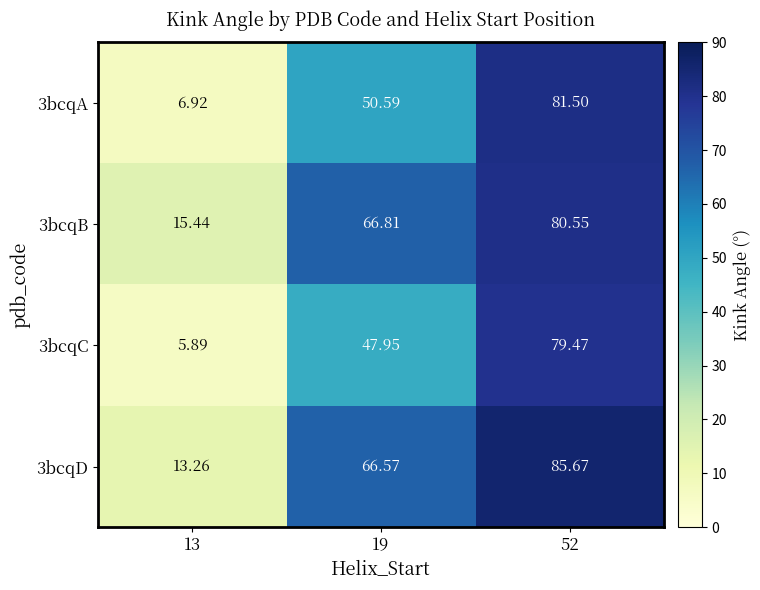

Is the value of 3bcqD at 13 greater than the value of 3bcqC at 19?

No